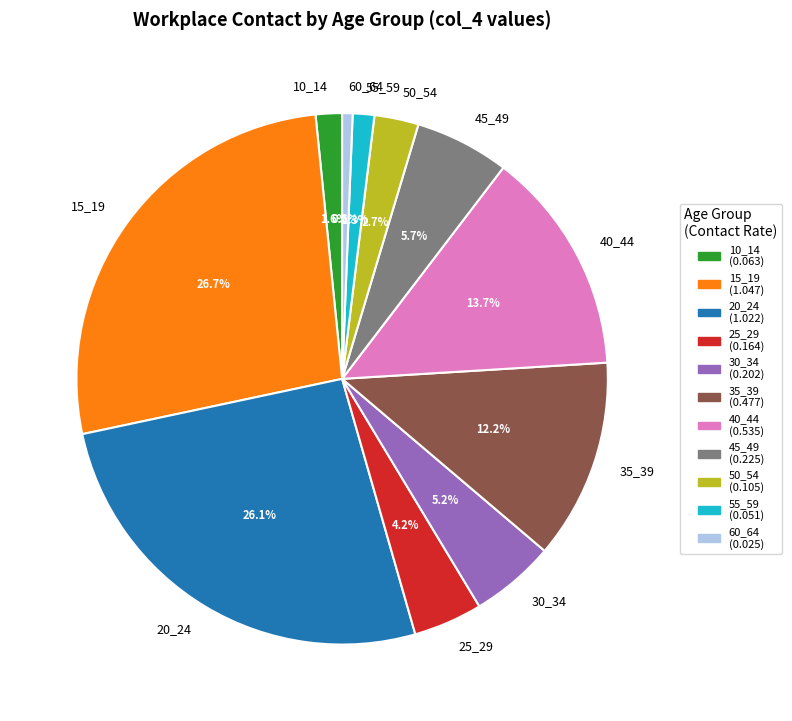

Count the number of slices in the pie.

11